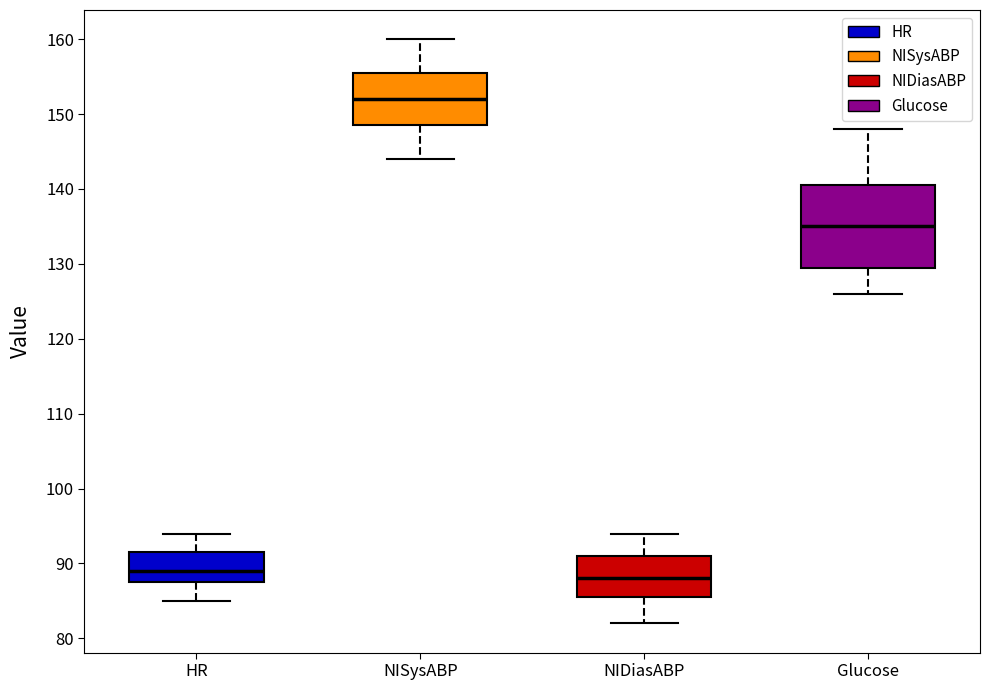

Where does the median line of the box for Glucose sit on the y-axis? The values are not printed on the chart, so give them approximately, as read against the axis.

135